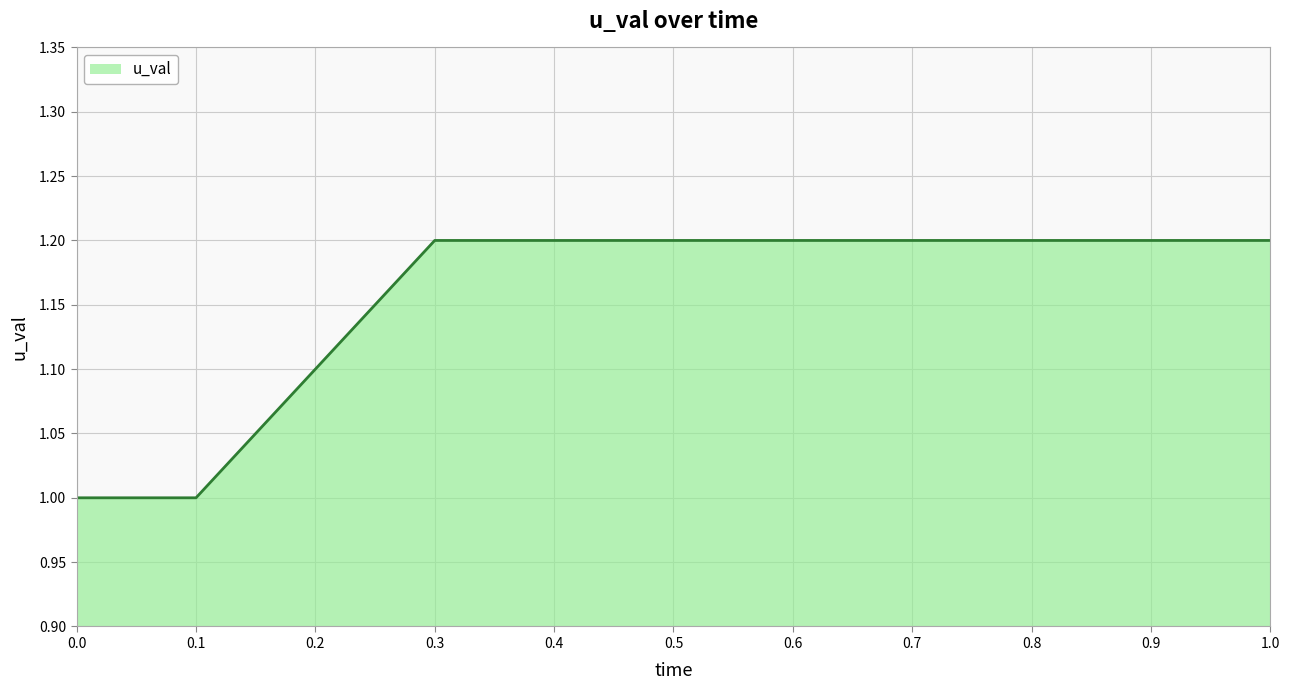

Count the number of data series in this chart.

1